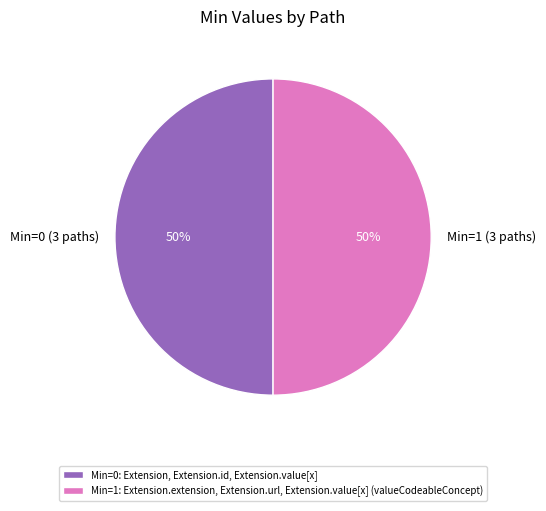

How many slices are in this pie chart?

2